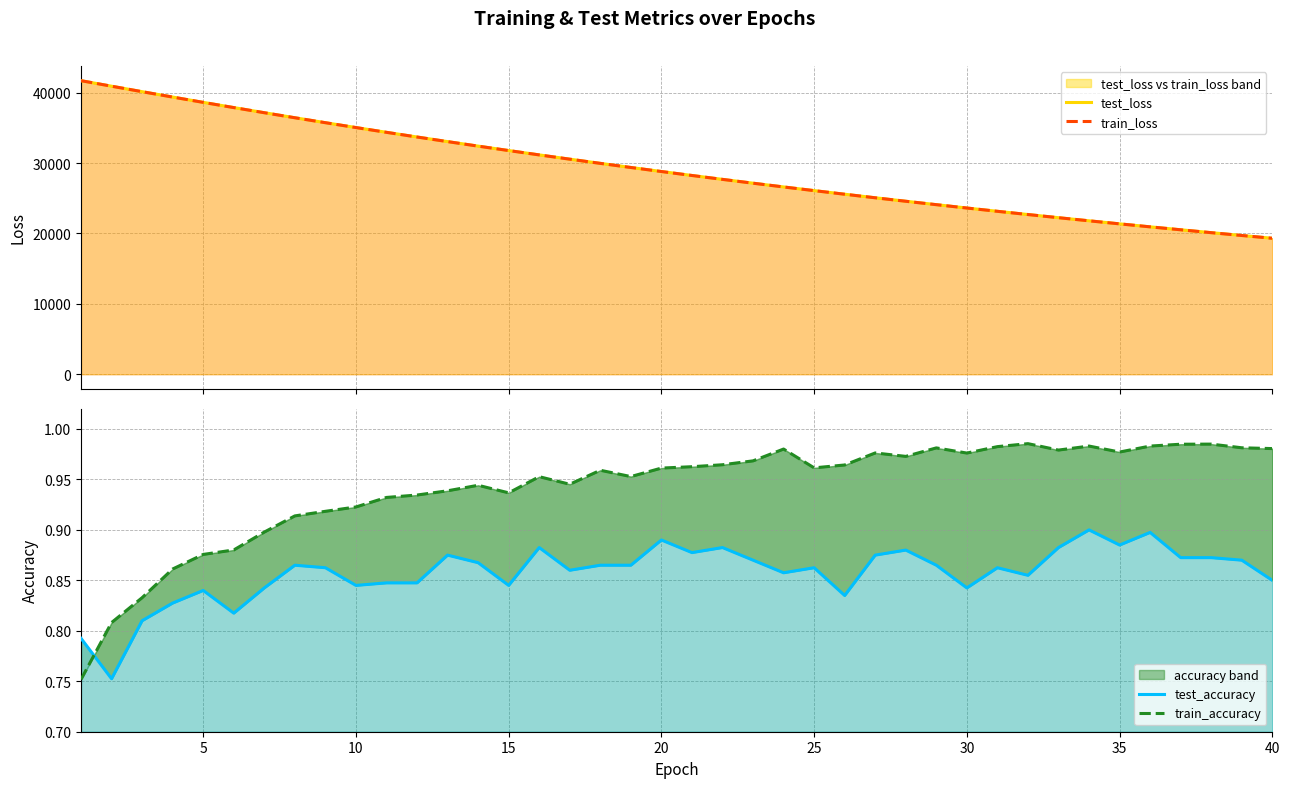

True or false: train_accuracy has a value of 1.6 at 31.

False